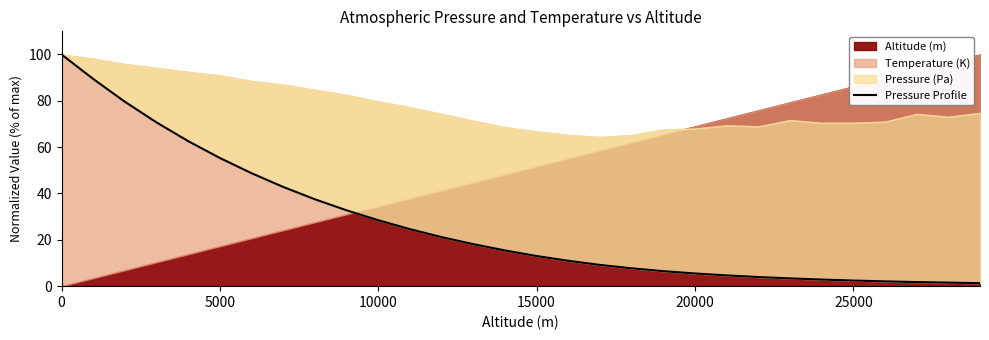

What is the difference between the maximum and second lowest values?

98.5